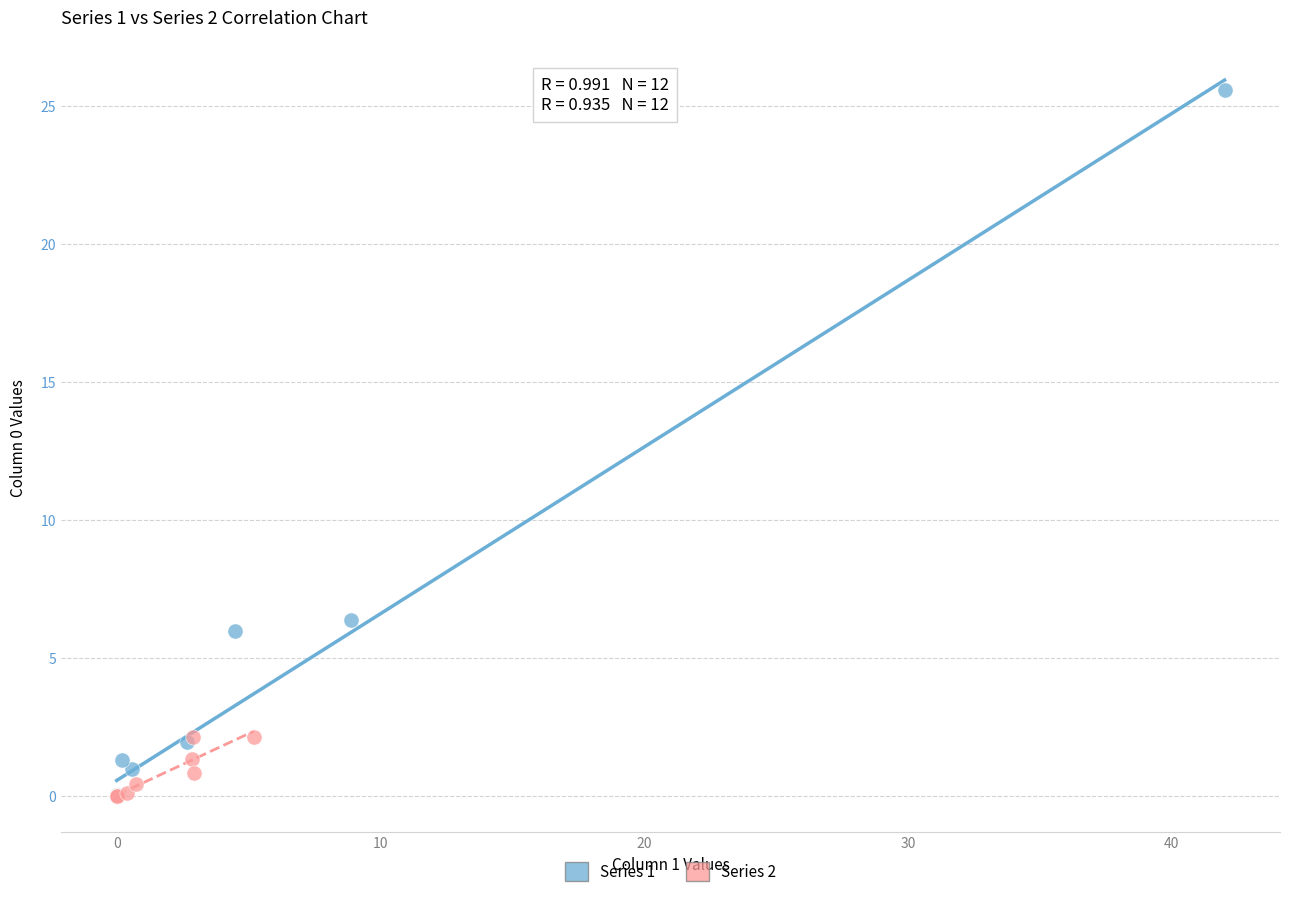

Which series has the largest Y range (max minus min)?

Series 1